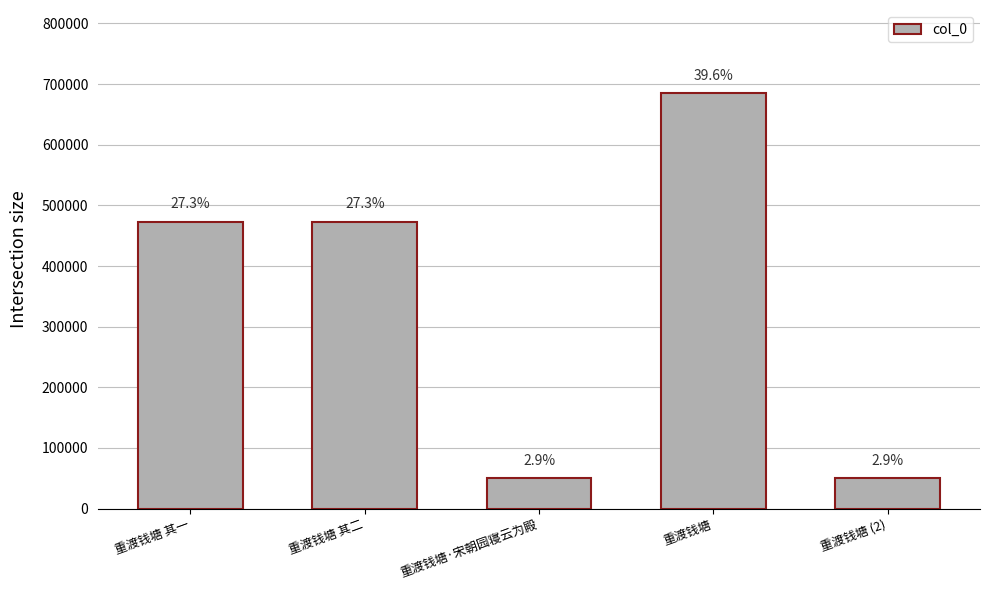

Where is the data nearest to the value 367486?

重渡钱塘 其一